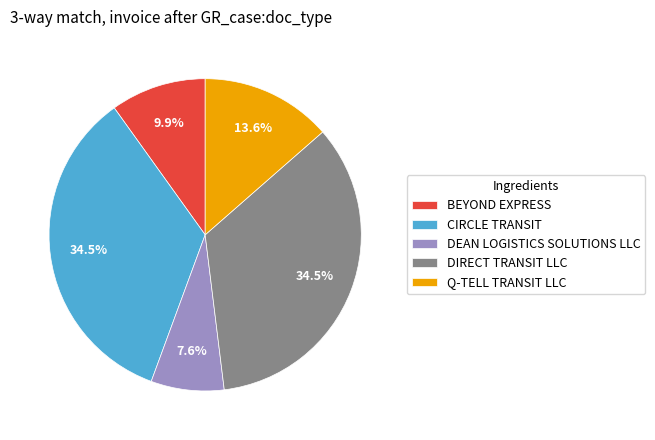

Count the number of slices in the pie.

5